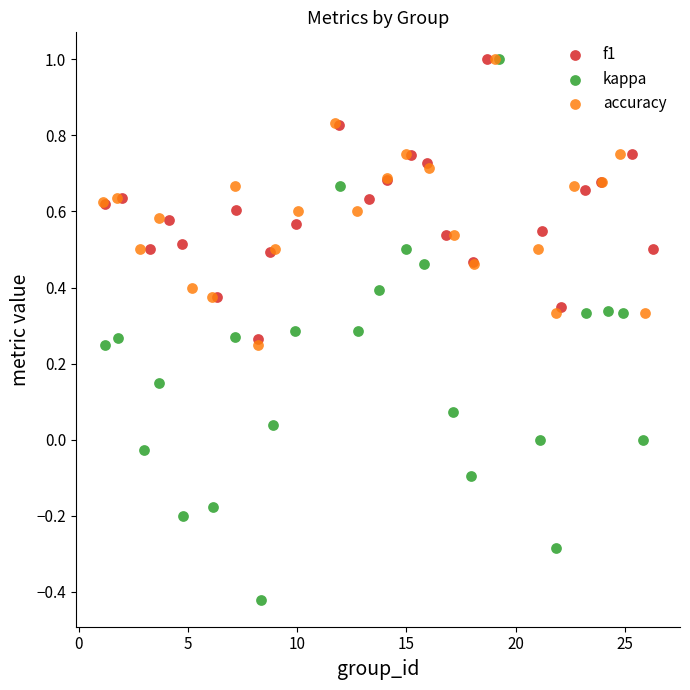

Which series contains the lowest Y value?

kappa